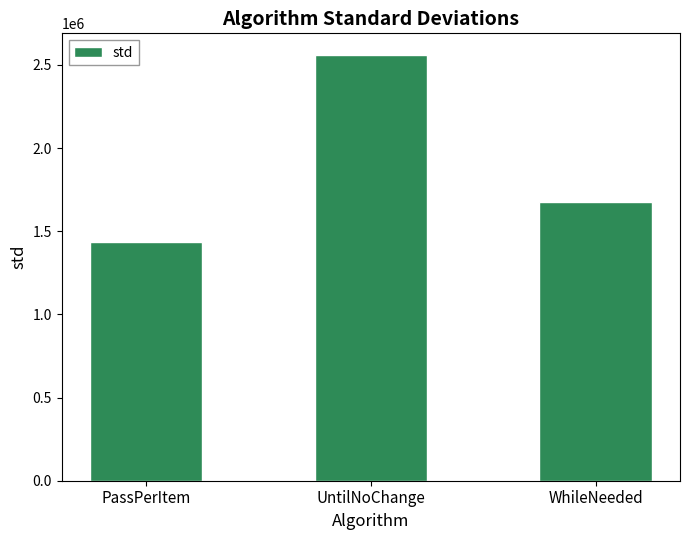

The value at PassPerItem is 1432999.1. True or false?

True